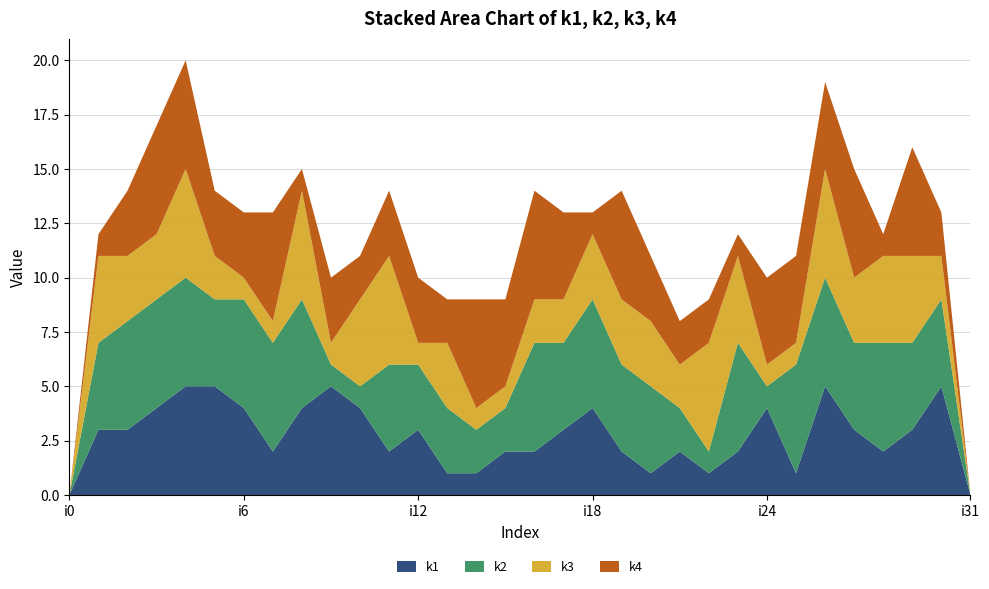

Reading right to left, what are all the values shown in this chart?

k1: 0	5	3	2	3	5	1	4	2	1	2	1	2	4	3	2	2	1	1	3	2	4	5	4	2	4	5	5	4	3	3	0
k2: 0	4	4	5	4	5	5	1	5	1	2	4	4	5	4	5	2	2	3	3	4	1	1	5	5	5	4	5	5	5	4	0
k3: 0	2	4	4	3	5	1	1	4	5	2	3	3	3	2	2	1	1	3	1	5	4	1	5	1	1	2	5	3	3	4	0
k4: 0	2	5	1	5	4	4	4	1	2	2	3	5	1	4	5	4	5	2	3	3	2	3	1	5	3	3	5	5	3	1	0